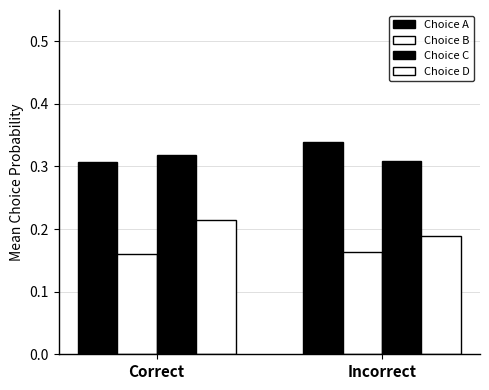

Which series changed the most between Correct and Incorrect?

Choice A